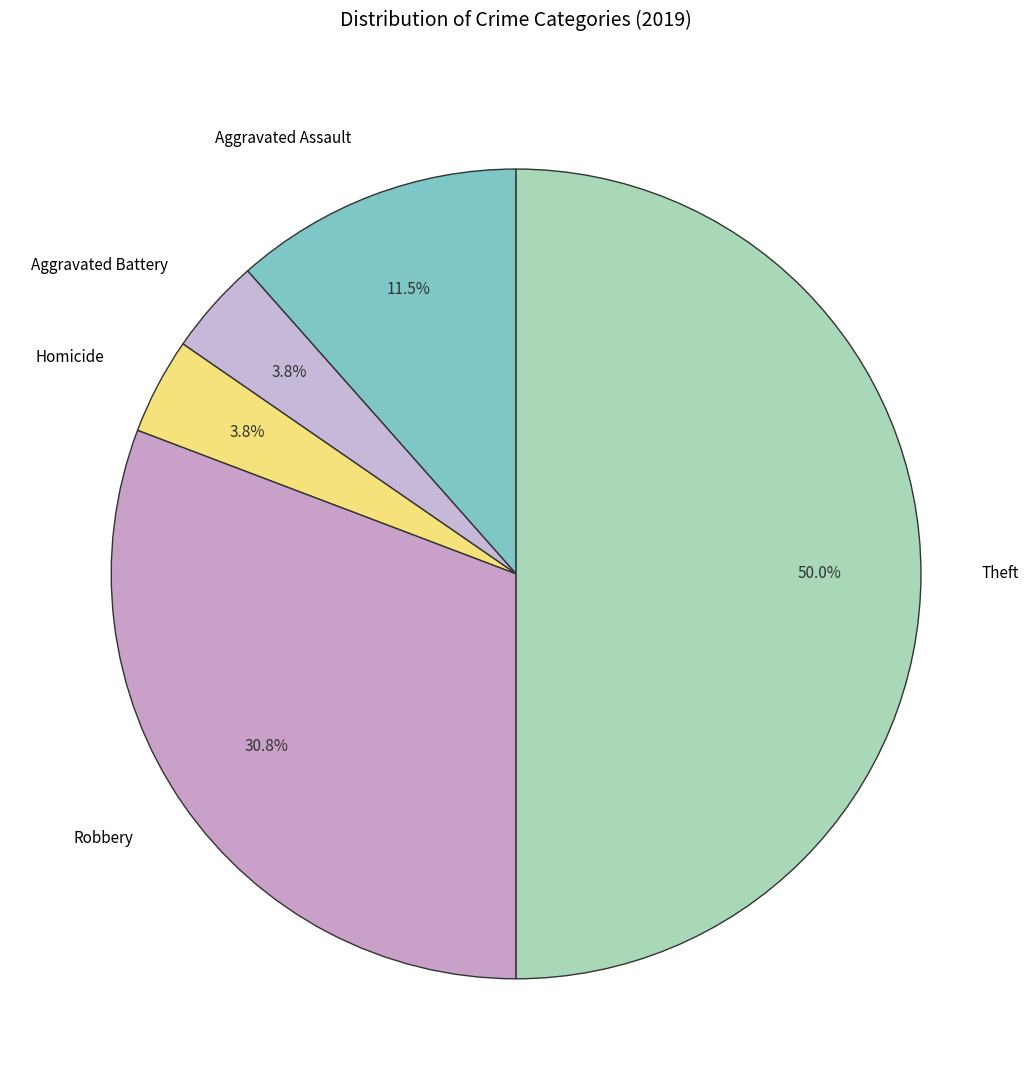

Combined, do Aggravated Battery and Homicide account for over 50%?

No